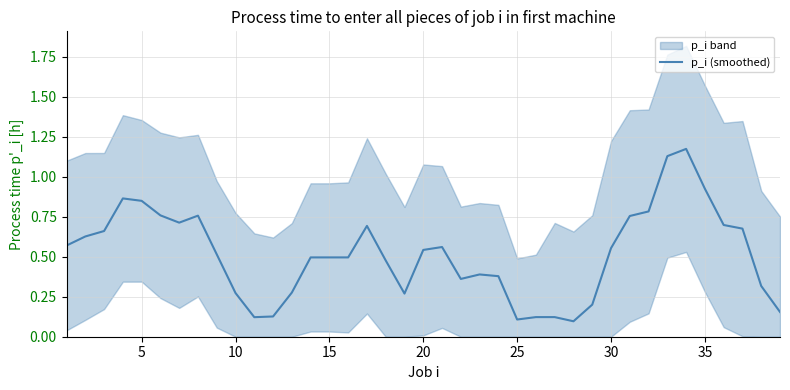

True or false: p_i (smoothed) has a value of 0.1 at 25.

True